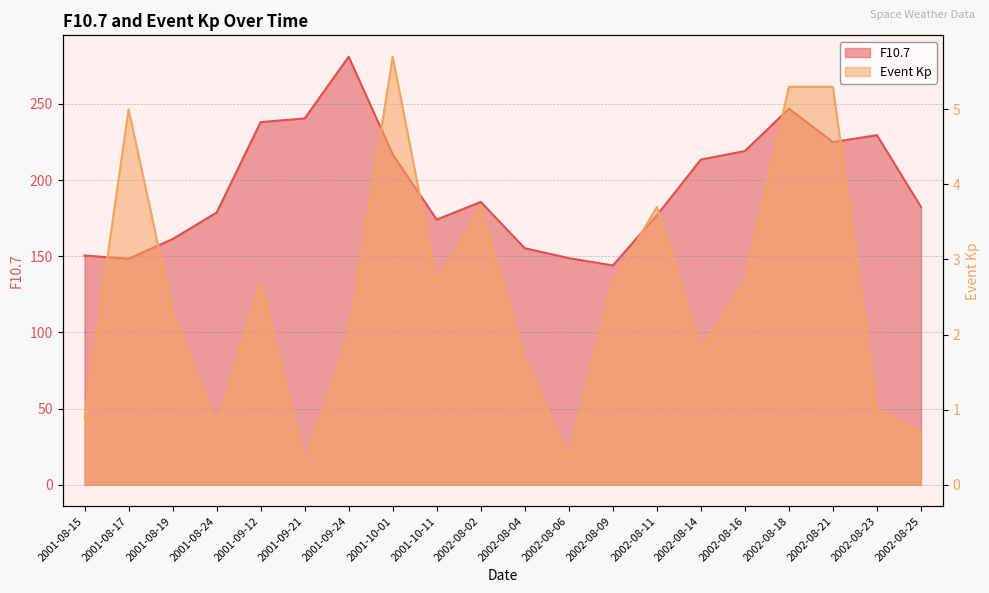

Is it true that Event Kp equals 2.5 at 2002-08-04?

False